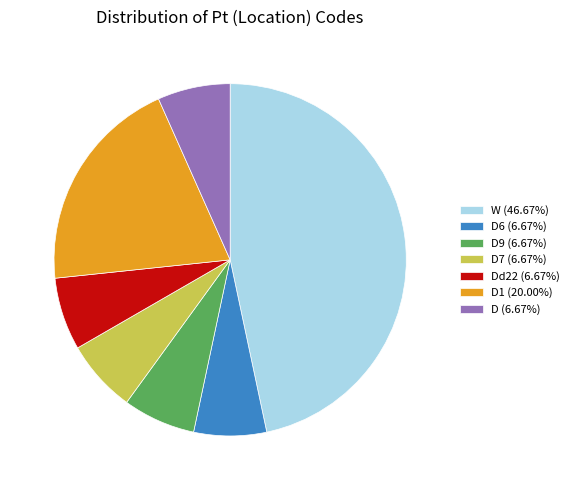

Is the sum of Dd22 (6.67%) and D6 (6.67%) greater than half?

No